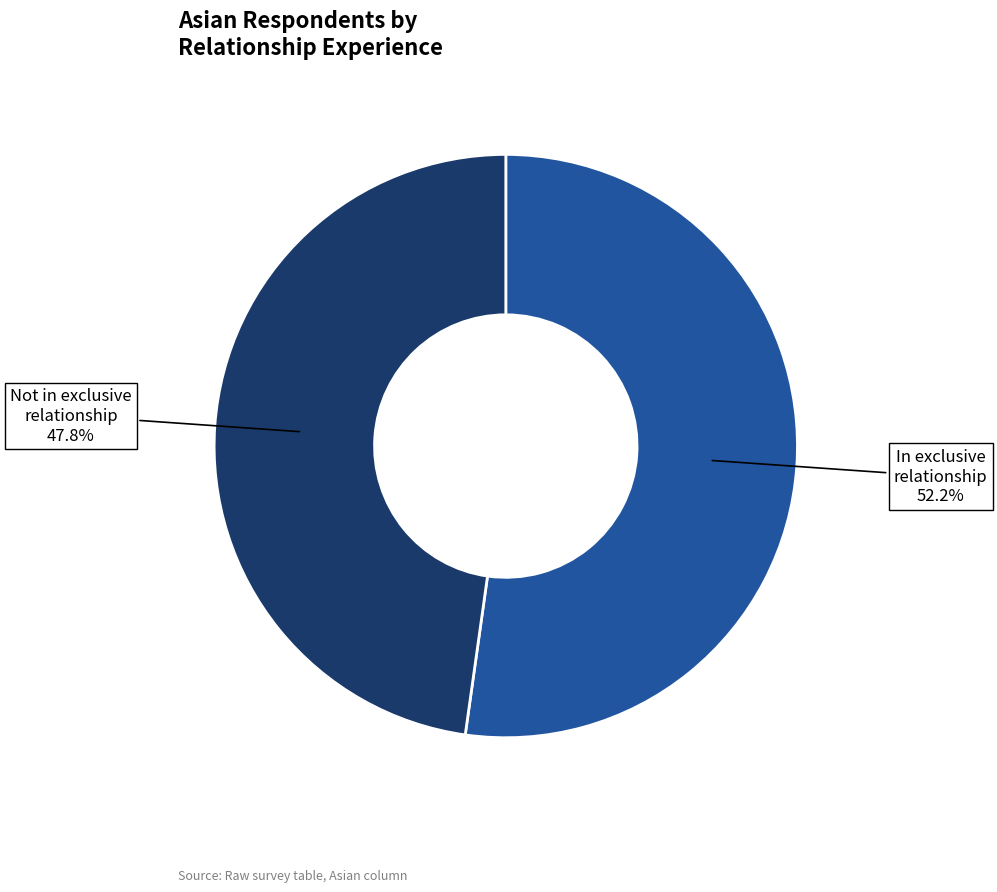

What is the ratio of the value at In exclusive relationship to the value at Not in exclusive relationship?

1.1